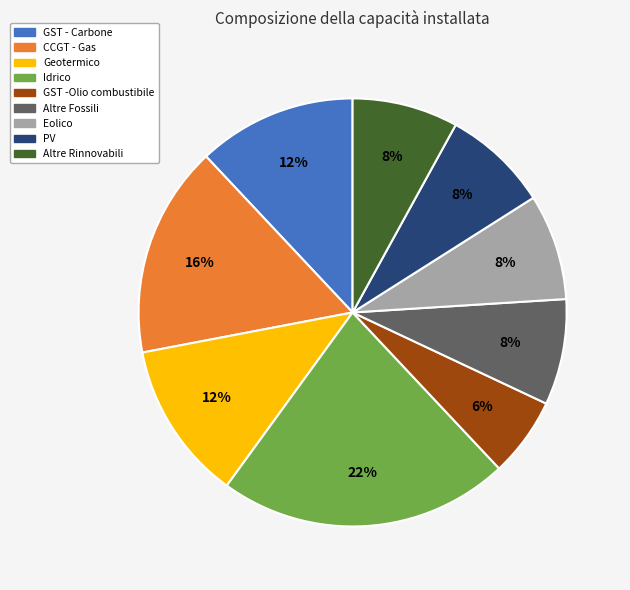

What percentage is the Geotermico slice, to the nearest percent?

12%